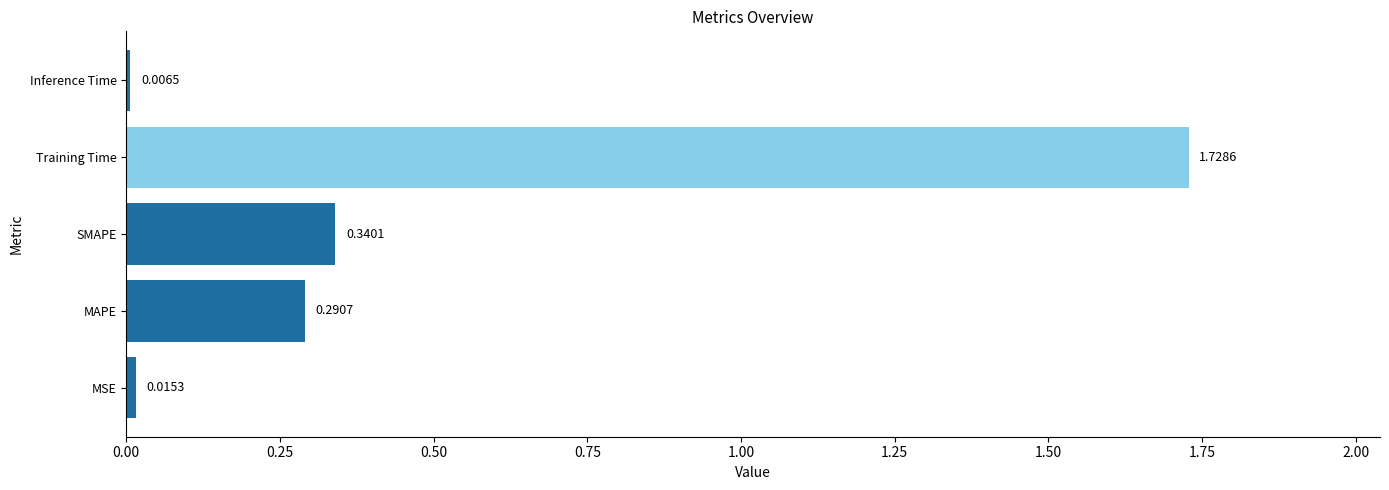

List the labels in order of value, largest first.

Training Time, SMAPE, MAPE, MSE, Inference Time